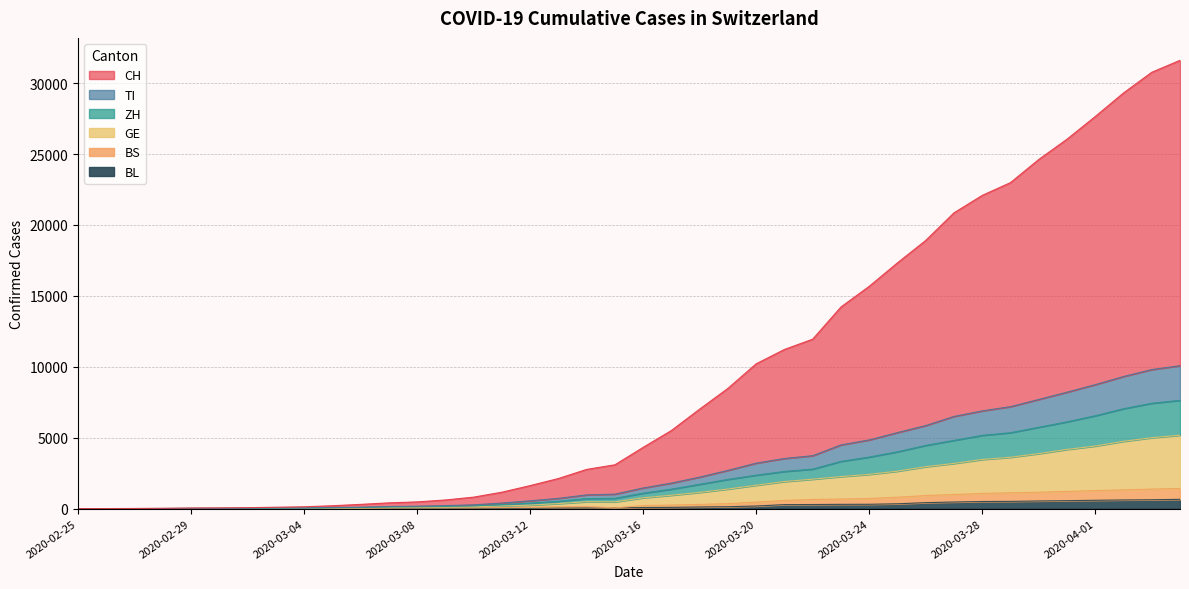

How many positive values does the BL series have?

37